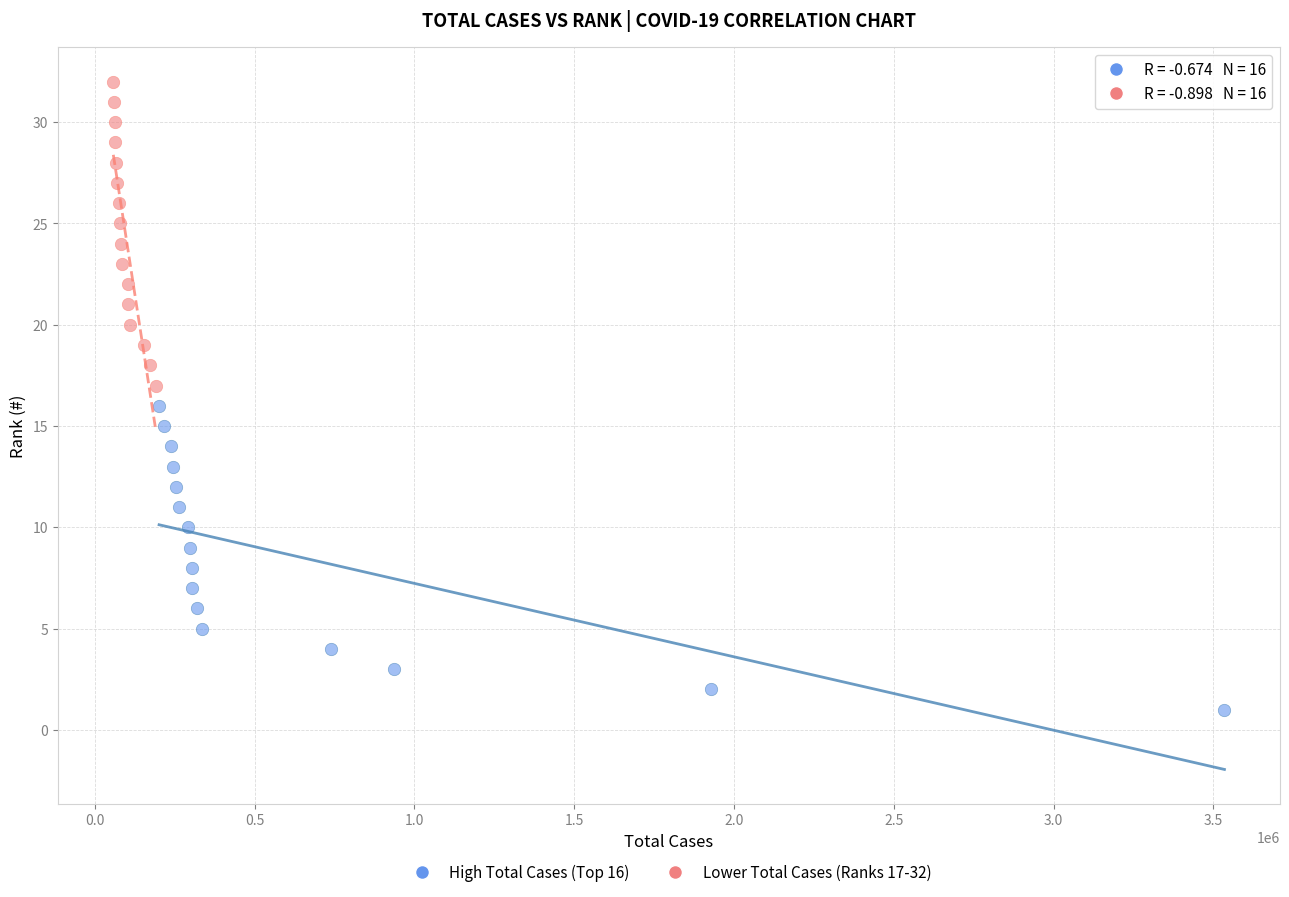

What are all the series names shown in the legend?

High Total Cases (Top 16), Lower Total Cases (Ranks 17-32)